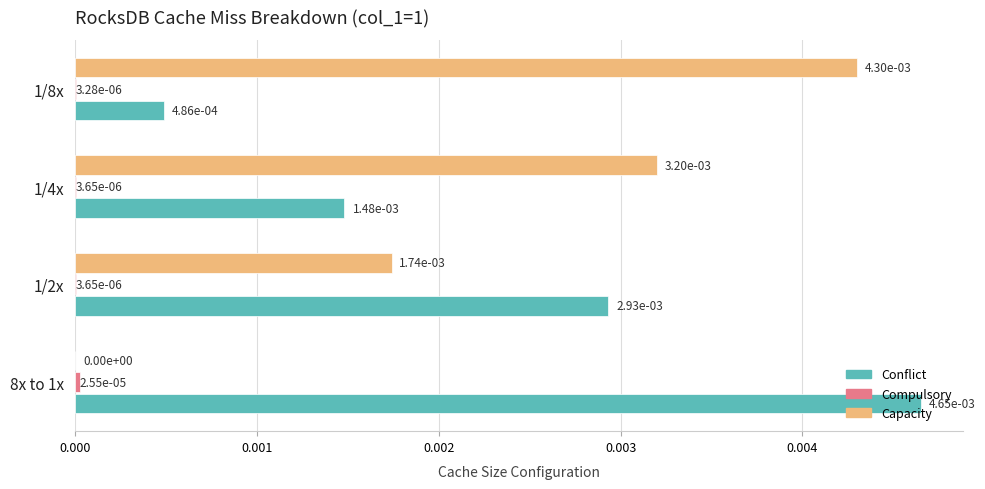

True or false: Conflict has a value of 0.0 at 1/8x.

True